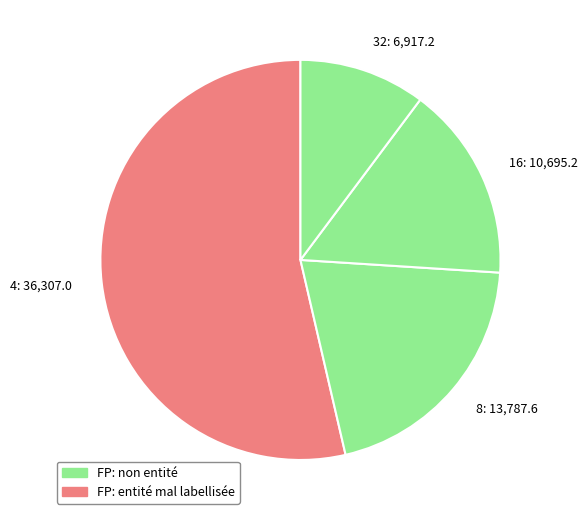

How many segments does this pie chart have?

4